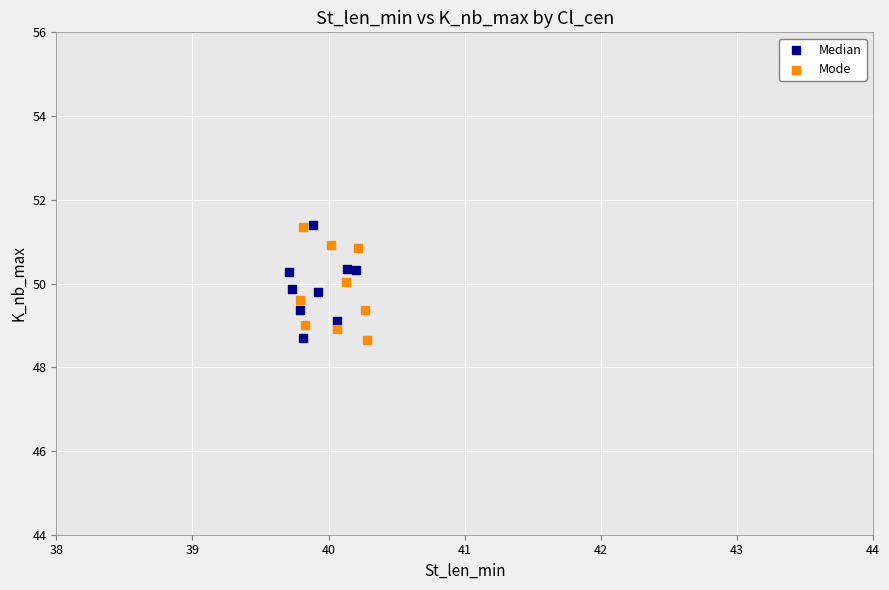

What are all the series names shown in the legend?

Median, Mode